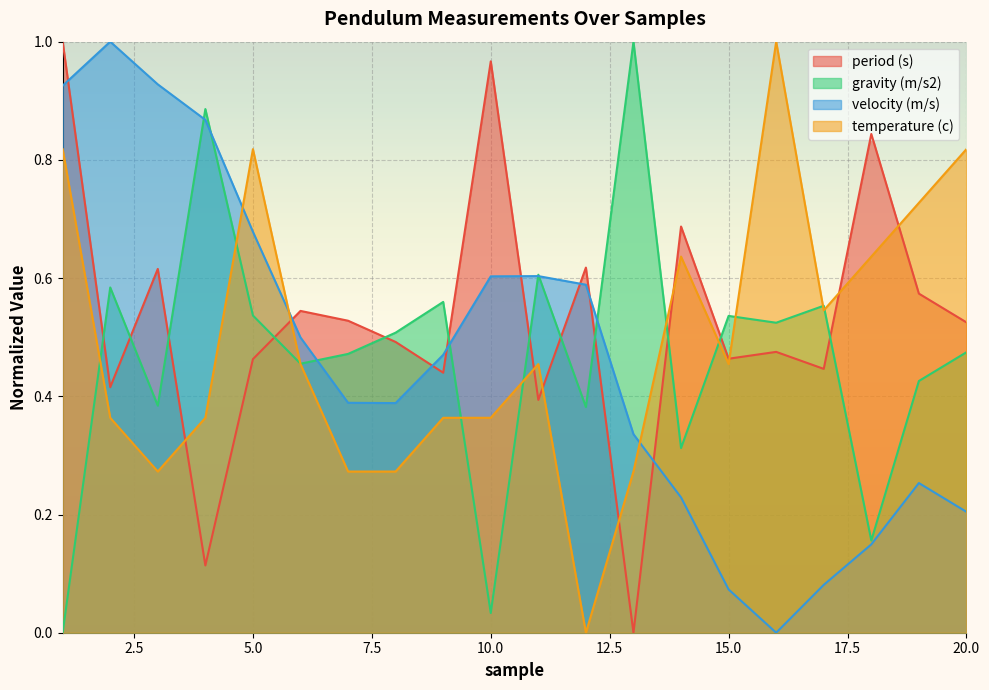

The velocity (m/s) series shows 0.1 at 17. True or false?

True